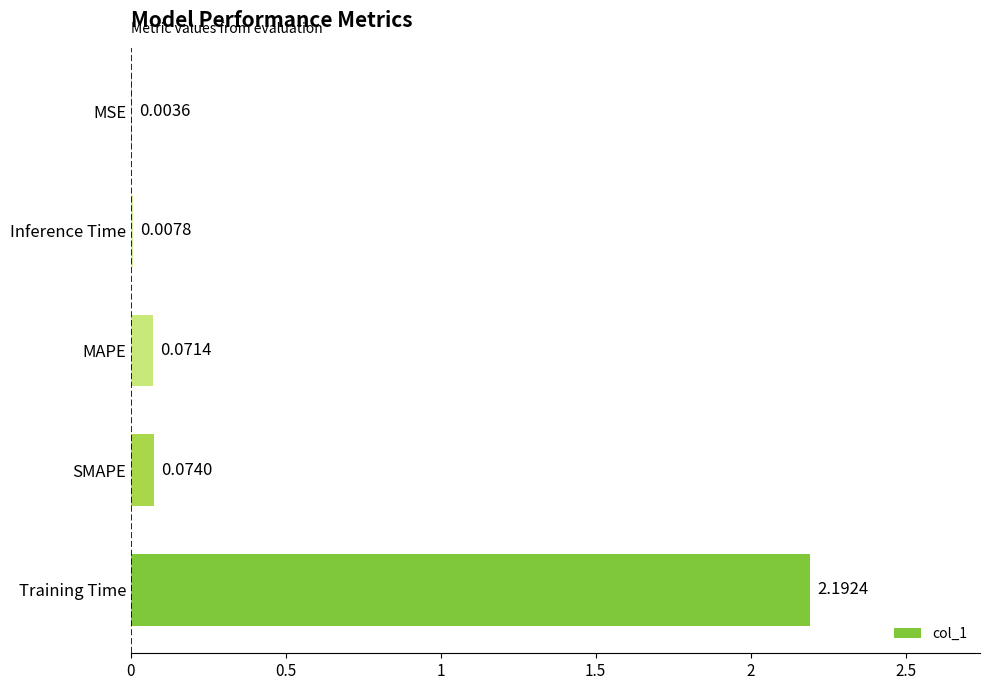

Which label corresponds to the largest value in the chart?

Training Time